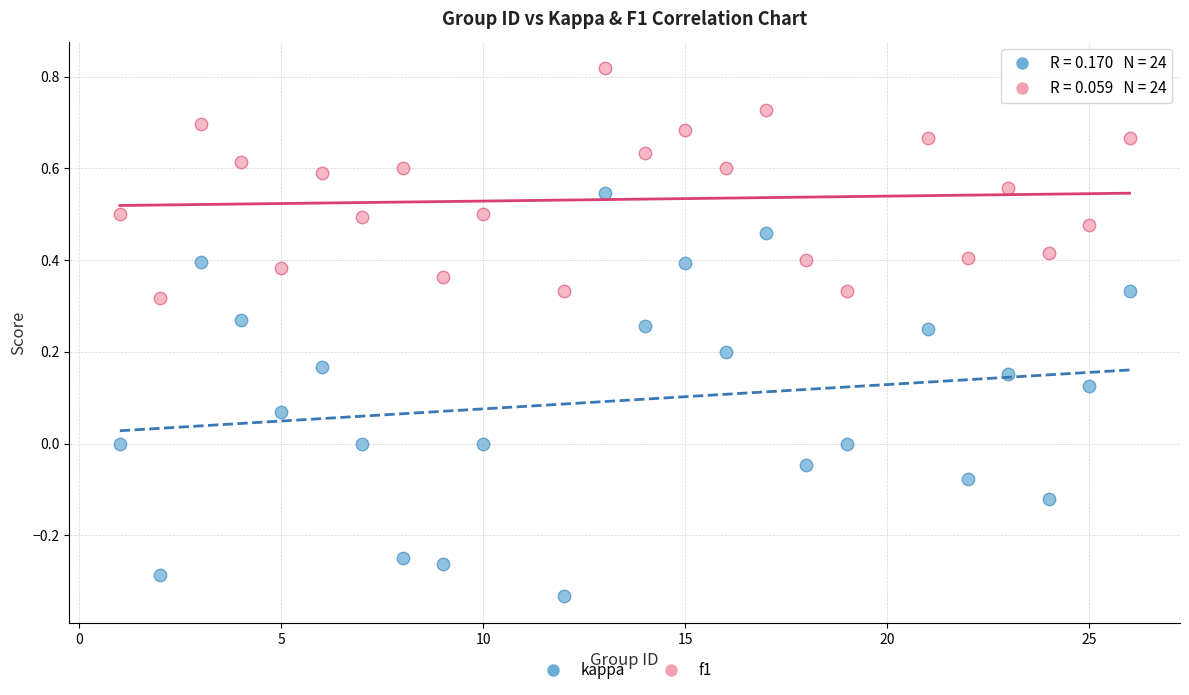

Across all data points, what is the range of Y values (max minus min)?

1.2